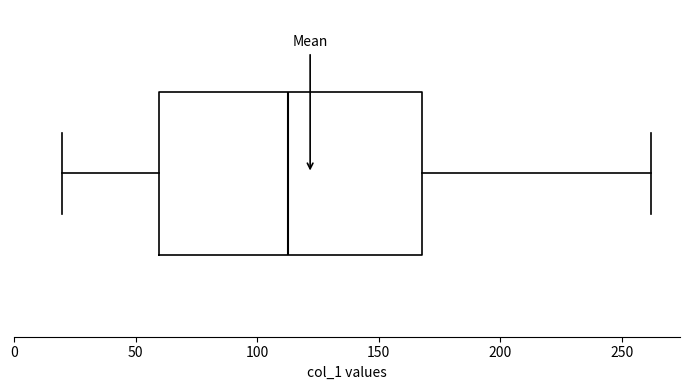

Transcribe this box plot: give where the median line is, the range the box spans, and where the two whiskers end, as read against the x-axis. The values are not printed on the chart, so give them approximately, as read against the axis.

median 115, box 60 to 170, whiskers 20 to 260